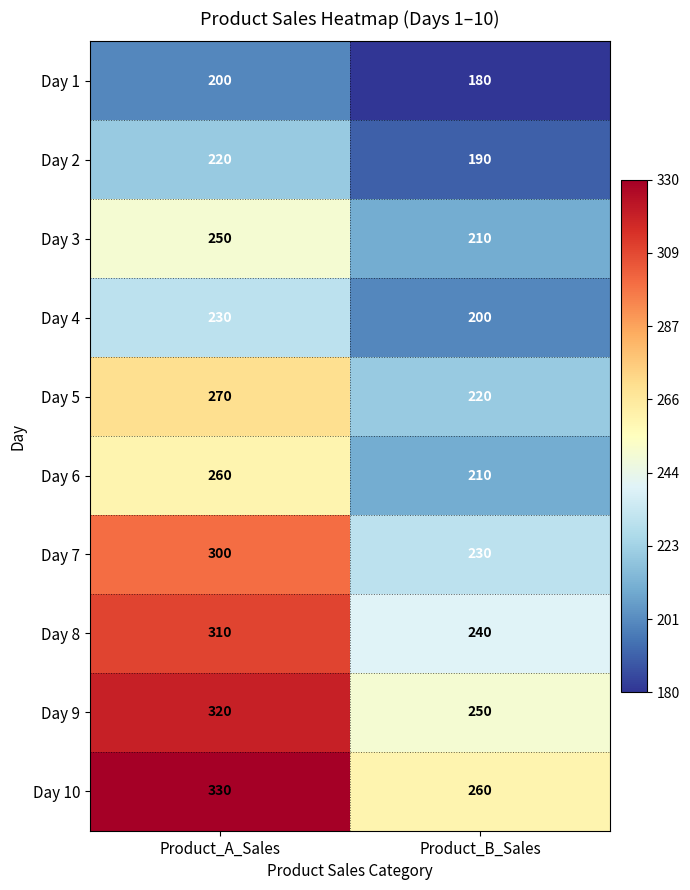

Rank the series by their maximum value, from lowest to highest.

Day 1, Day 2, Day 4, Day 3, Day 6, Day 5, Day 7, Day 8, Day 9, Day 10